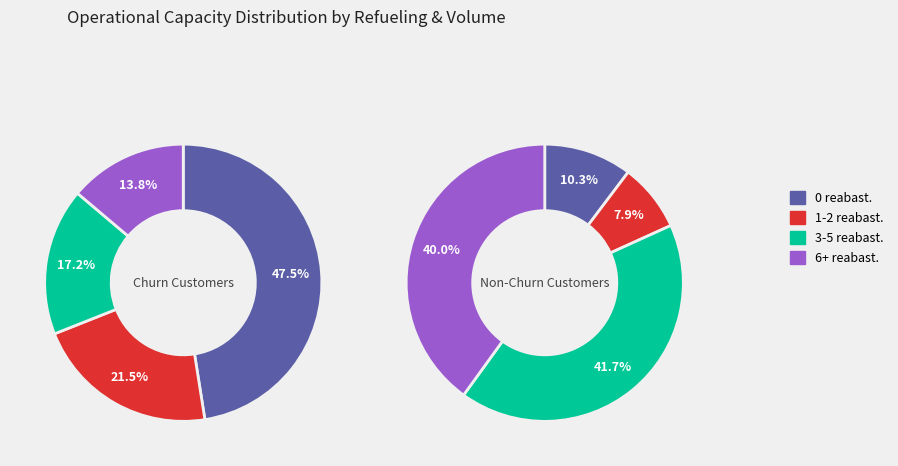

Is the sum of 25 and 4 greater than half?

No